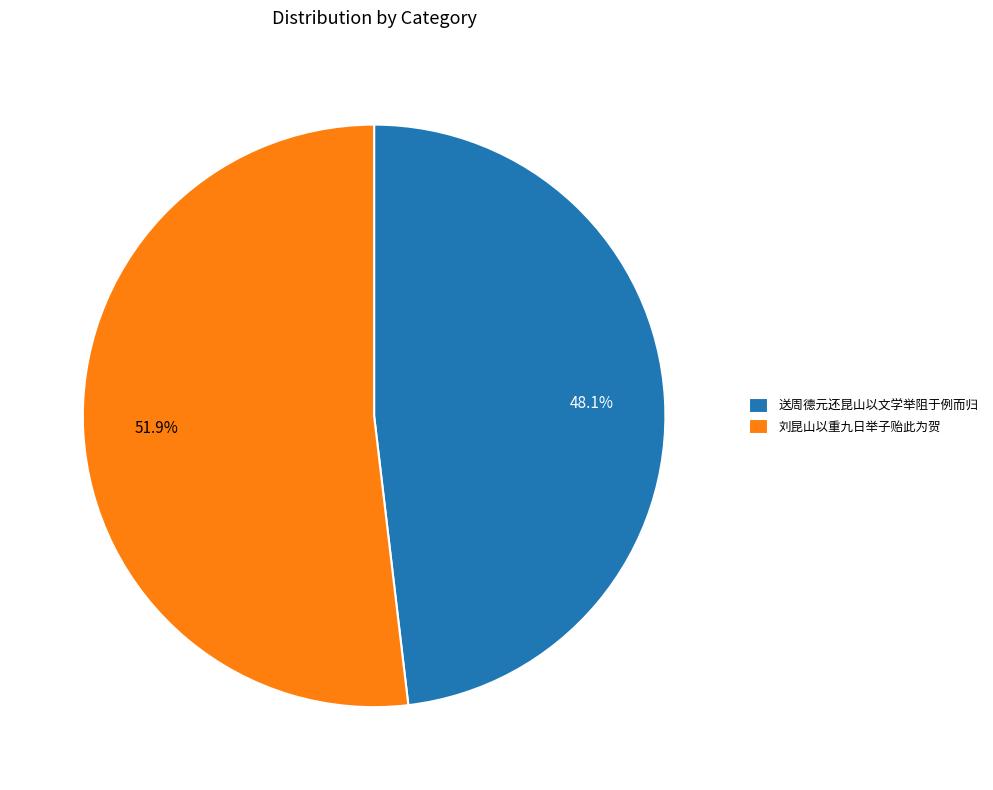

What percentage is the 刘昆山以重九日举子贻此为贺 slice, to the nearest percent?

52%